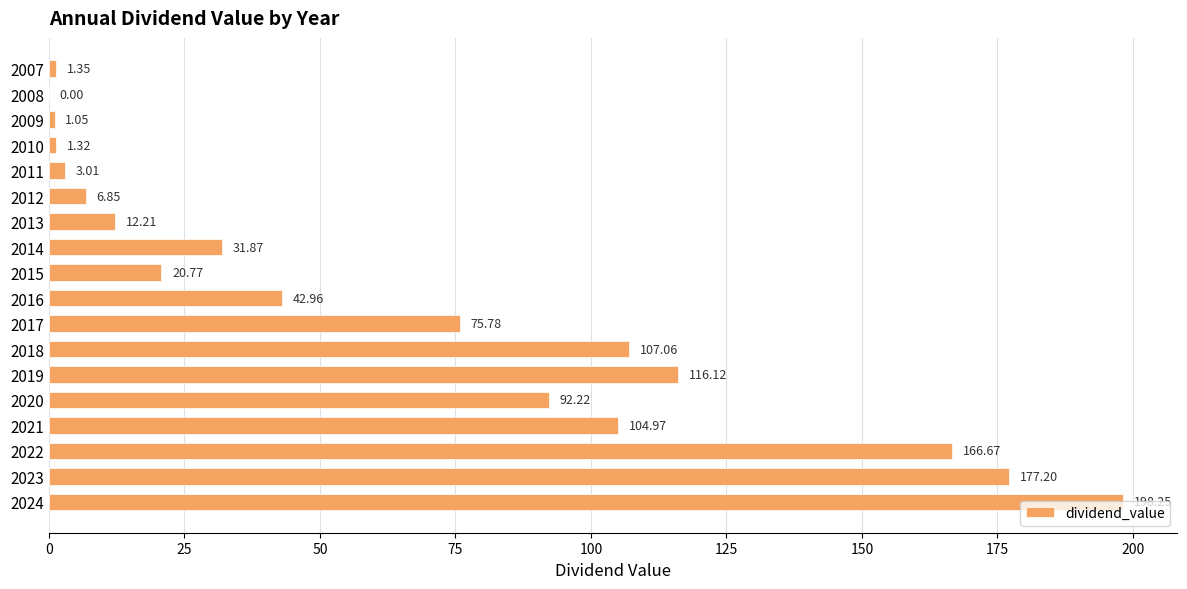

Does the chart contain stacked bars?

No